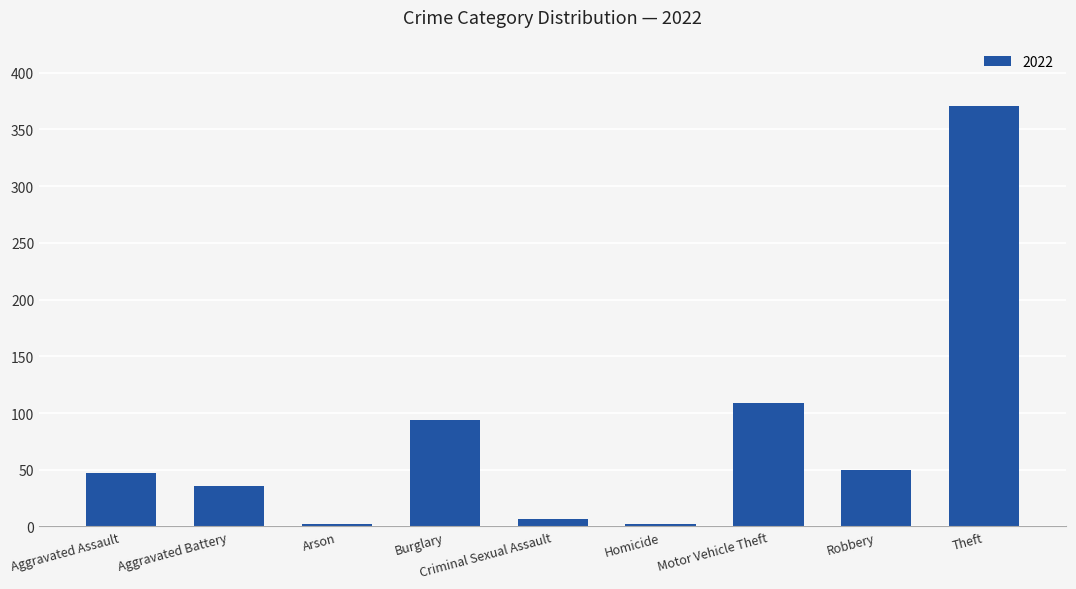

At which category does the chart reach its peak across all series?

Theft